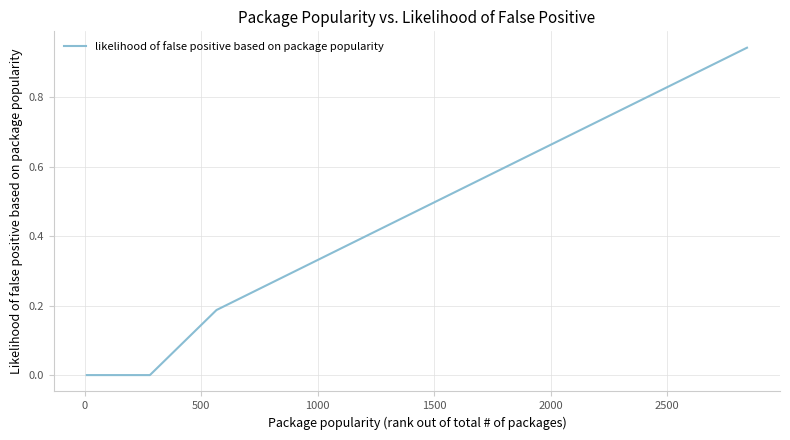

Reading right to left, what are all the values shown in this chart?

0.9	0.9	0.6	0.6	0.6	0.5	0.4	0.3	0.3	0.2	0.0	0.0	0.0	0.0	0.0